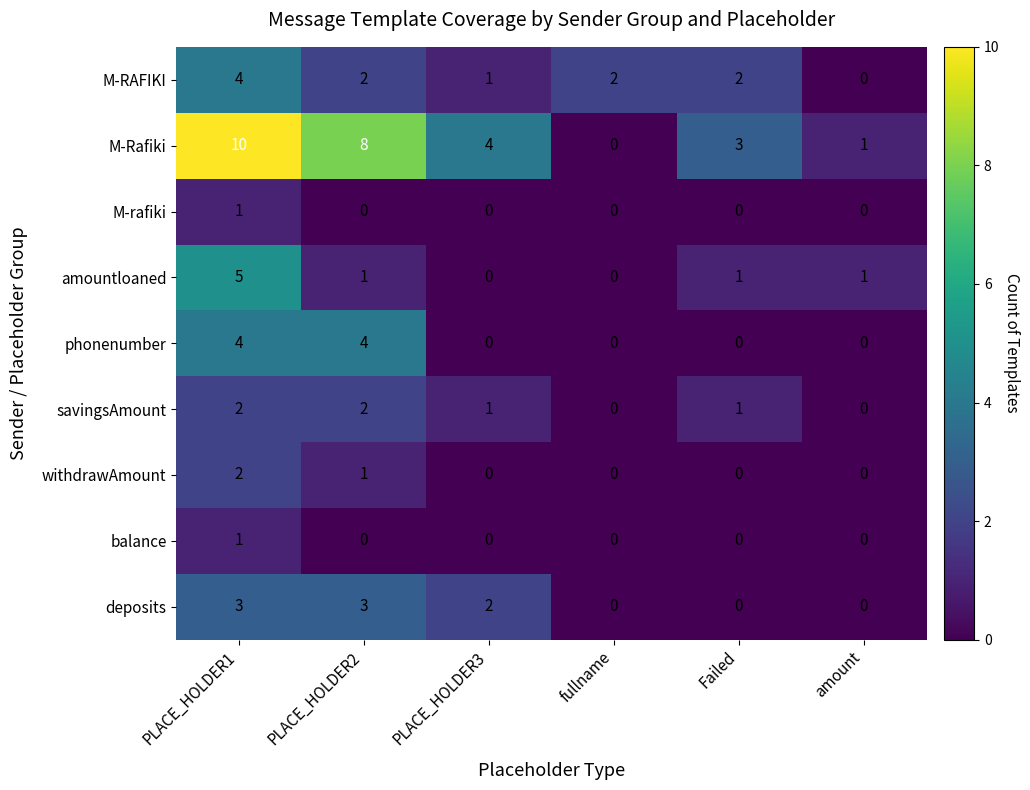

Which series has the largest total across all categories?

M-Rafiki